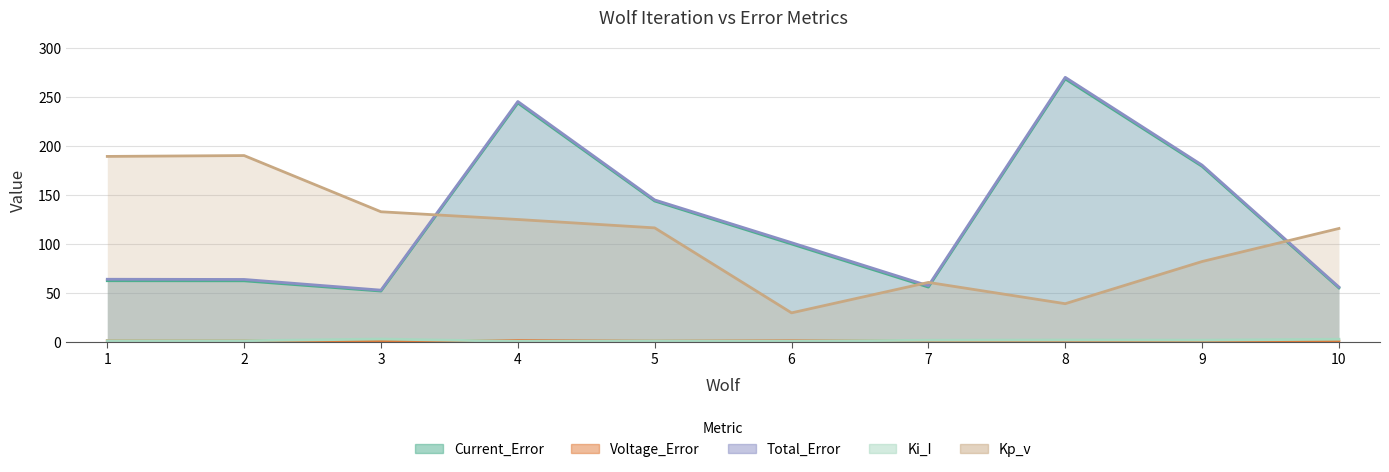

The value of Ki_I at 6 is 1.3. True or false?

False